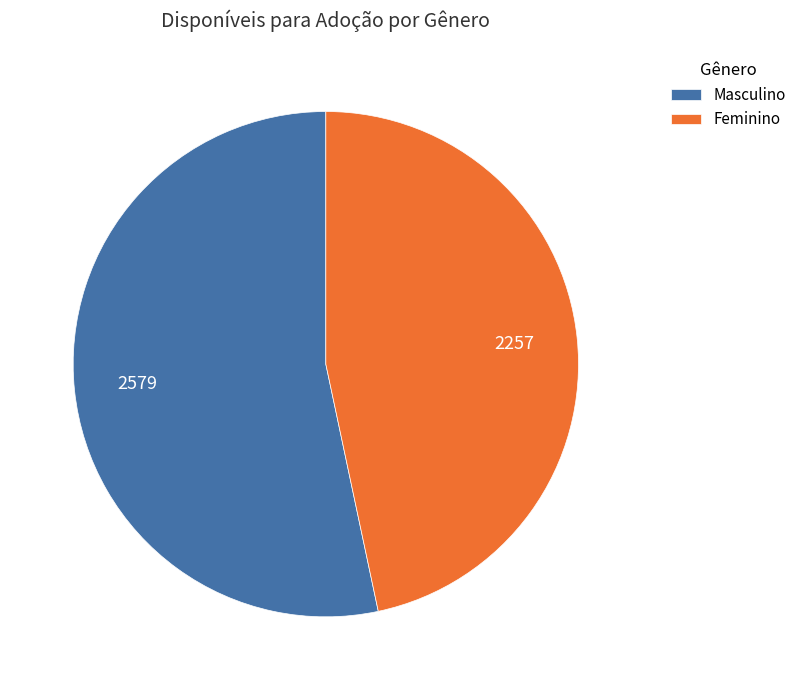

Approximately how many times larger is the value at Masculino compared to Feminino?

1.1